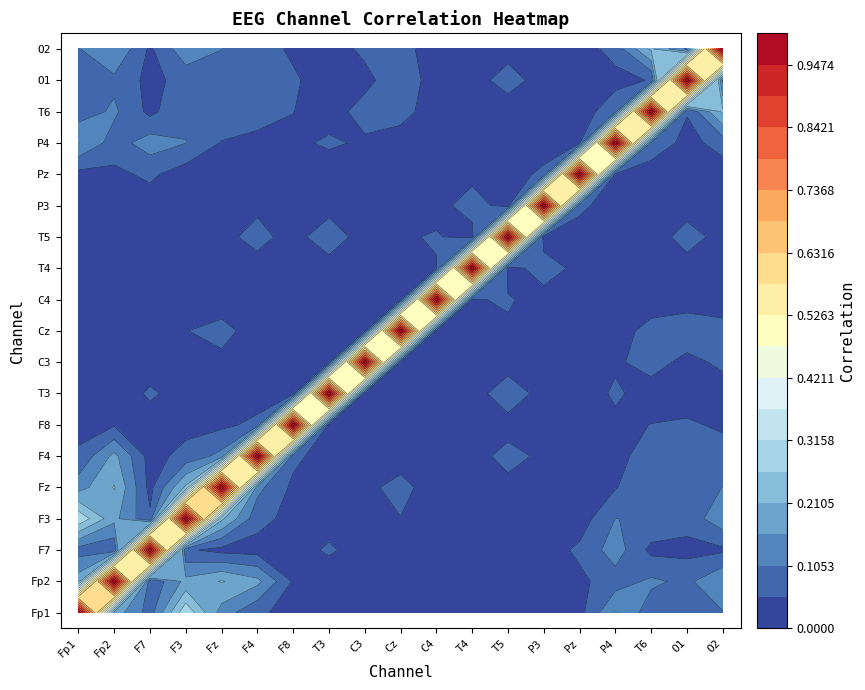

What is the difference between the highest and lowest values at T4?

1.0